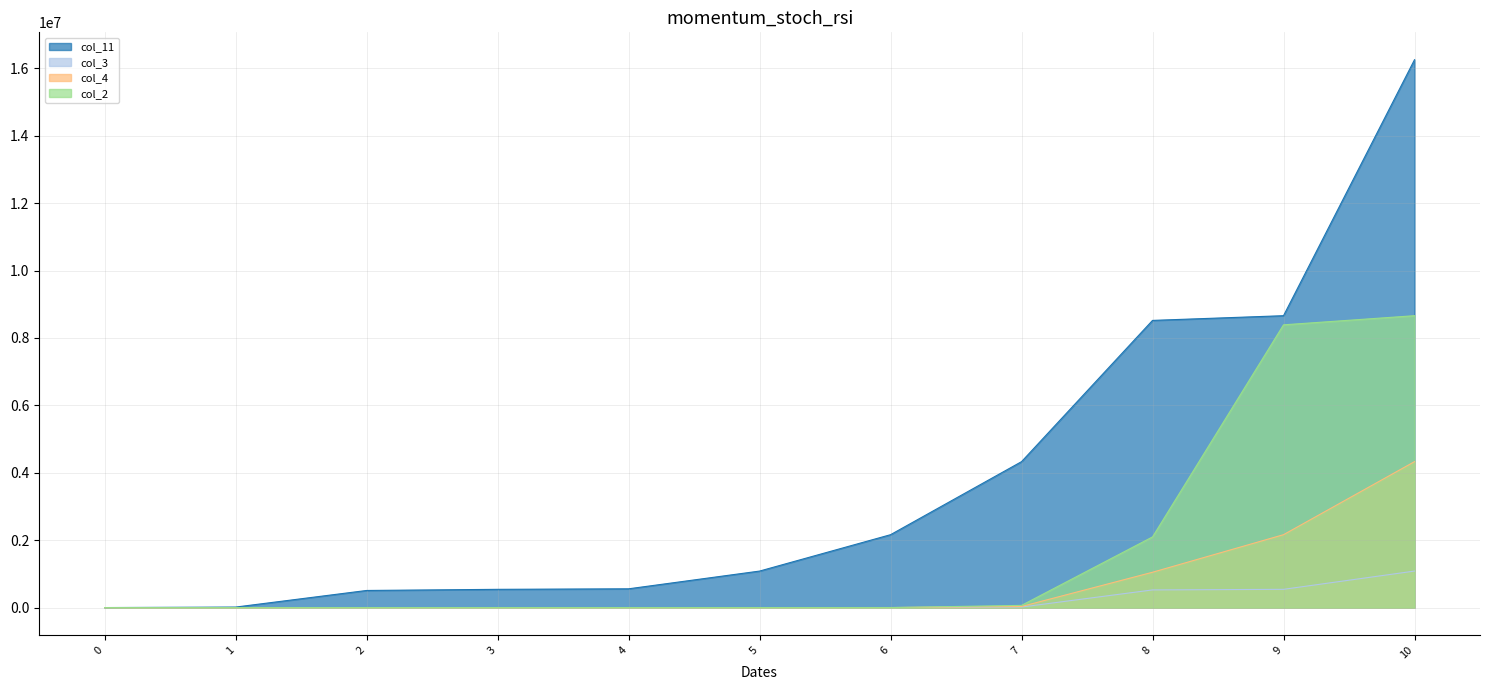

Reading left to right, what are all the values shown in this chart?

col_11: 992	15360	507904	541729	557328	1083458	2162820	4329736	8519745	8659472	16252928
col_3: 6	11	15	20	1	32	1024	16384	524288	541729	1083458
col_4: 7	12	16	21	2	64	2048	32768	1048576	2162820	4329736
col_2: 8	13	17	22	4	128	0	65536	2097152	8388608	8659472